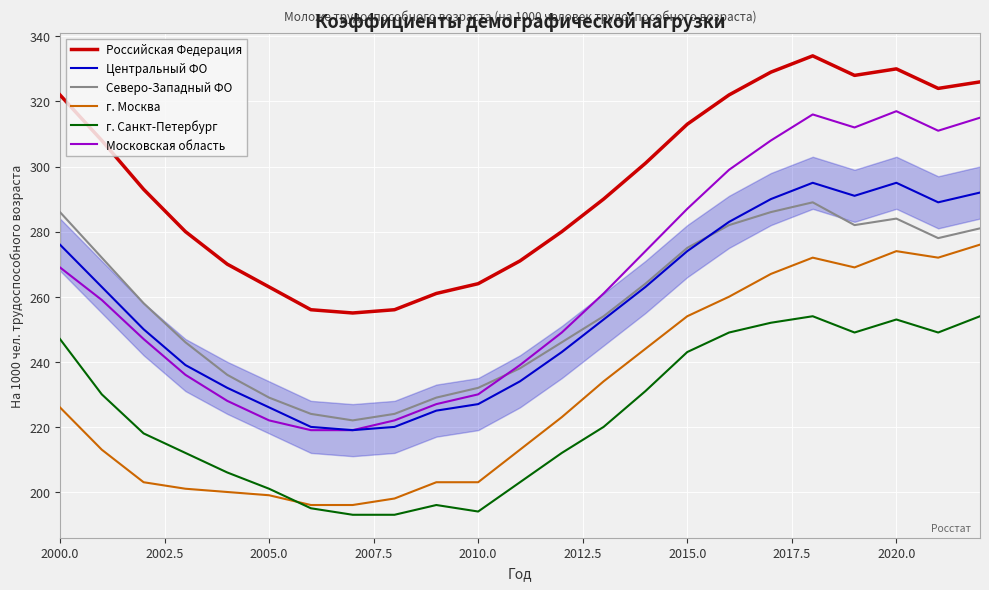

What is the greatest value displayed?

334